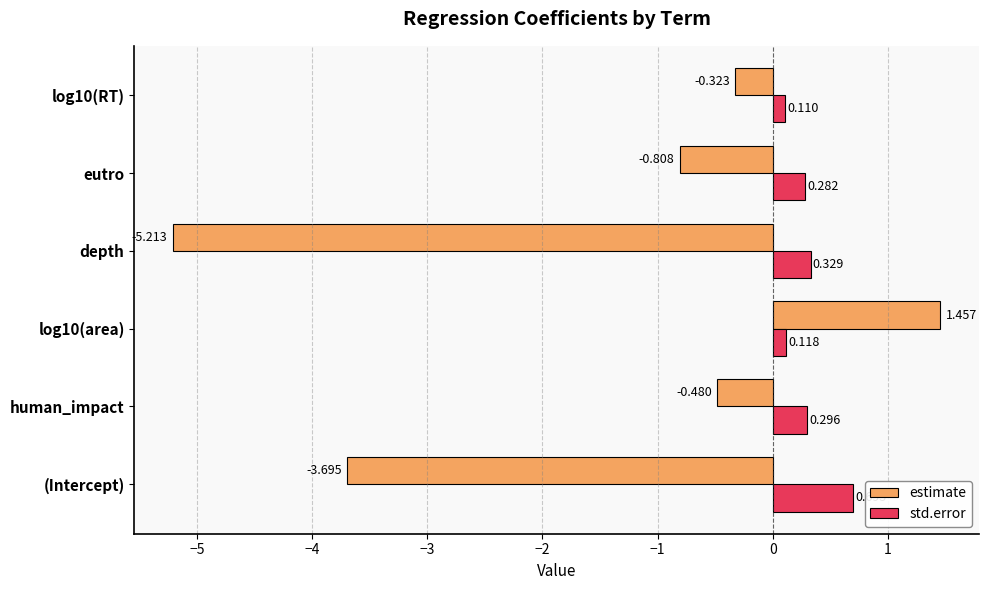

Is the value of std.error at human_impact greater than the value of estimate at log10(area)?

No